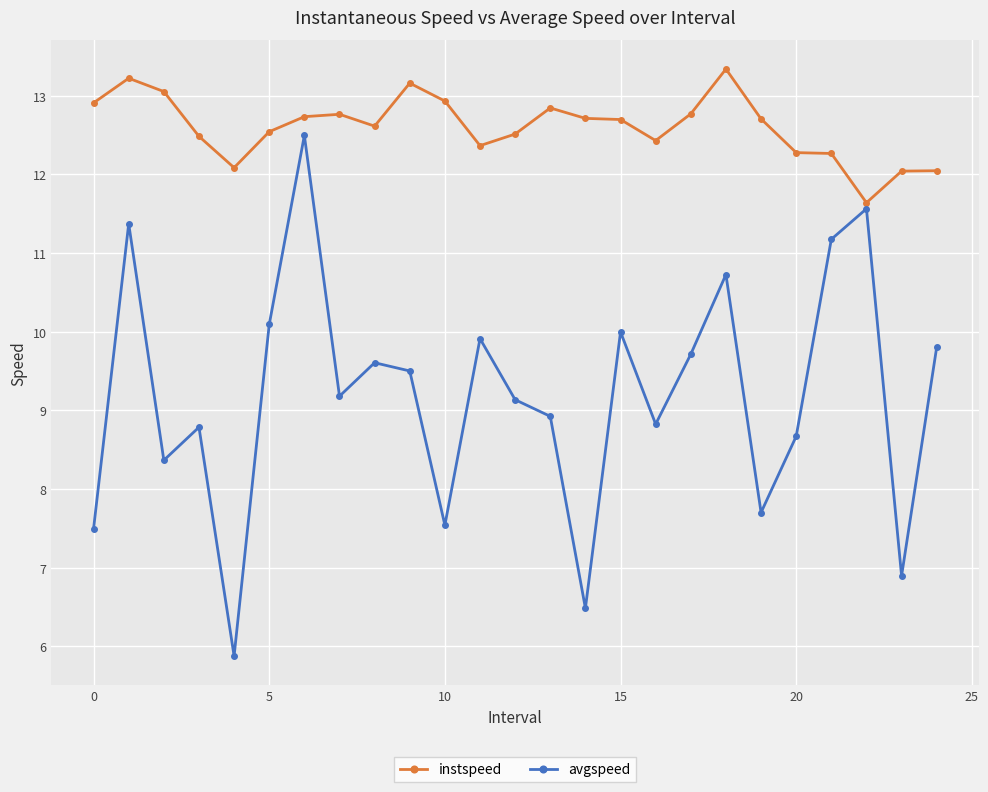

True or false: avgspeed and instspeed cross at least once.

False